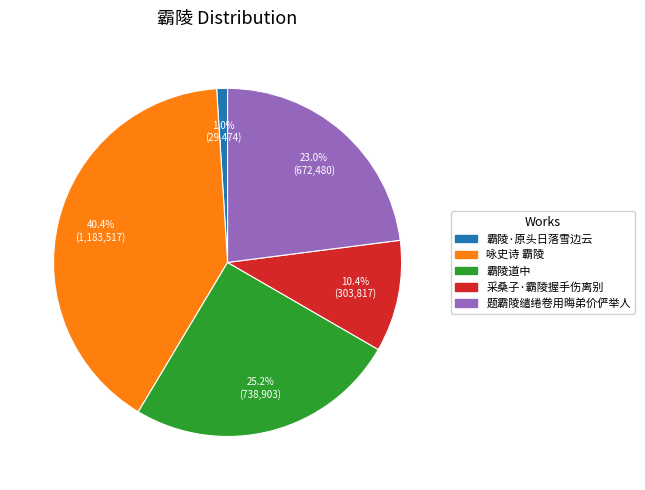

Is 咏史诗 霸陵 the majority of the pie?

No